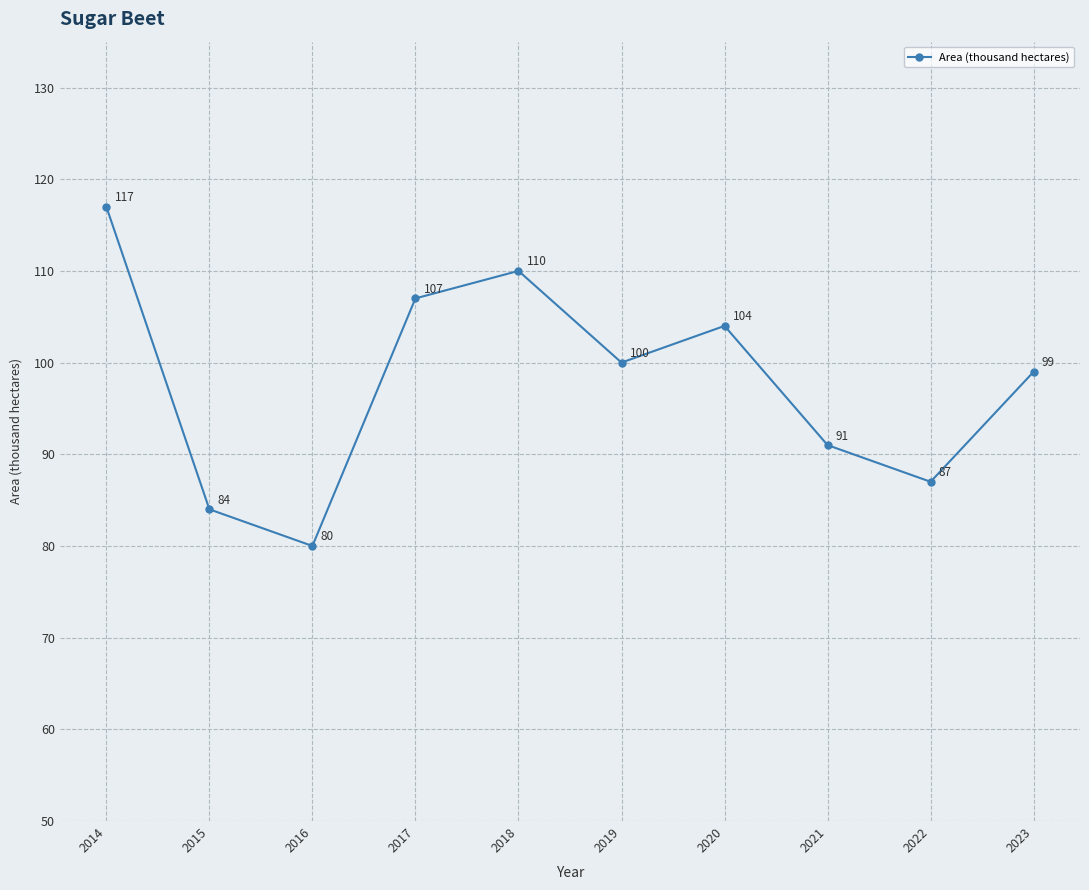

What is the smallest value displayed?

80